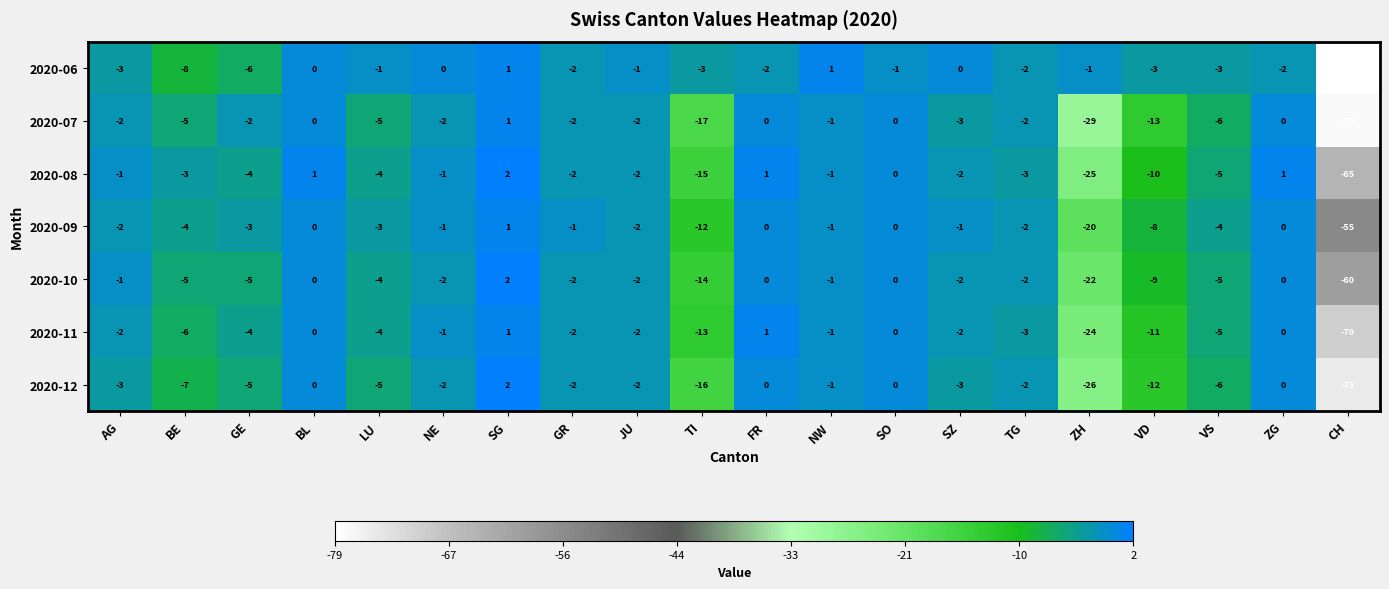

Where is 2020-07 nearest to the value -38?

ZH